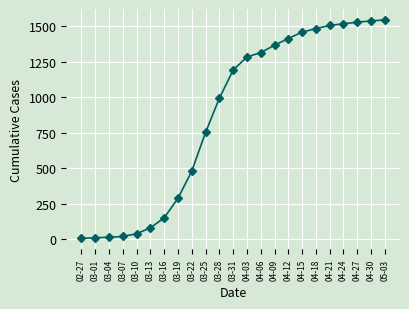

What is the maximum value shown in the chart?

1545